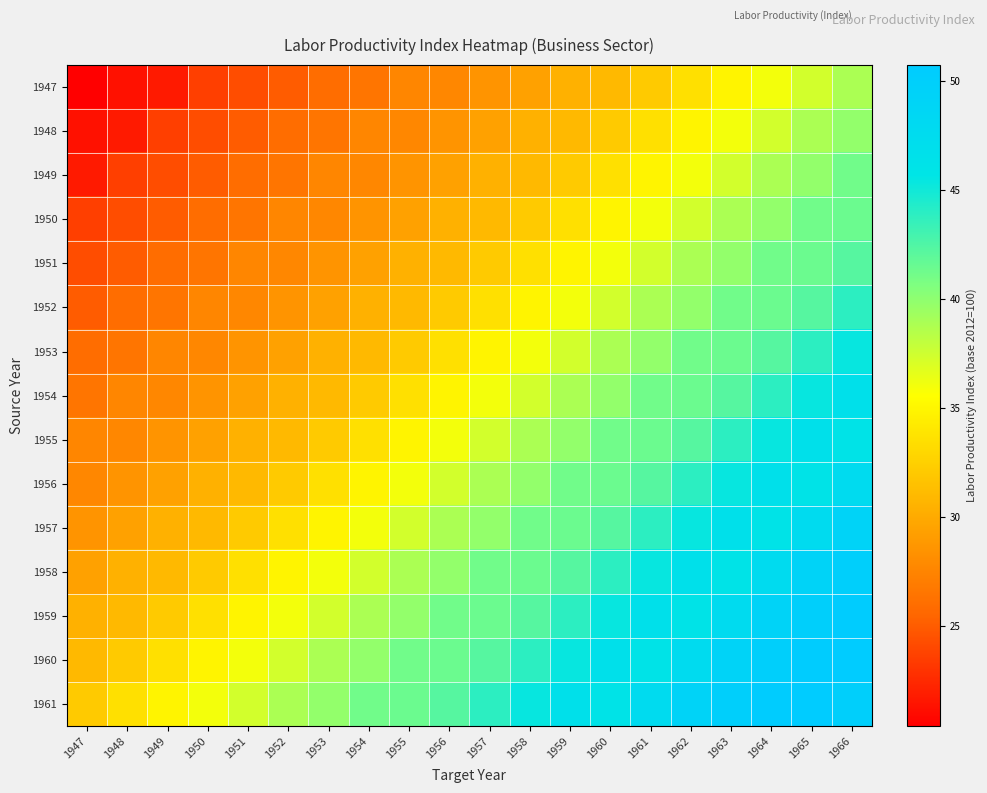

How many series are shown in this chart?

15